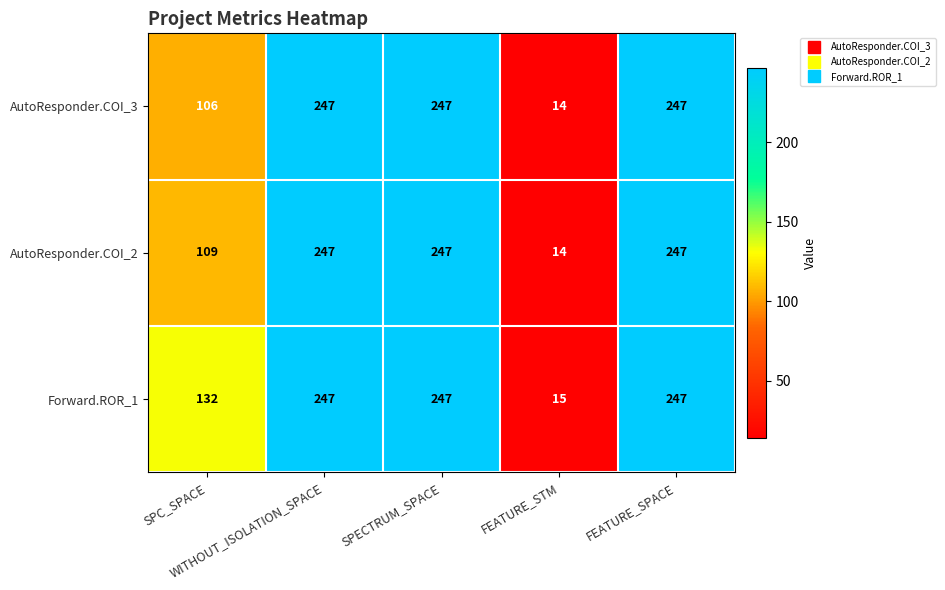

What is the greatest value displayed?

247